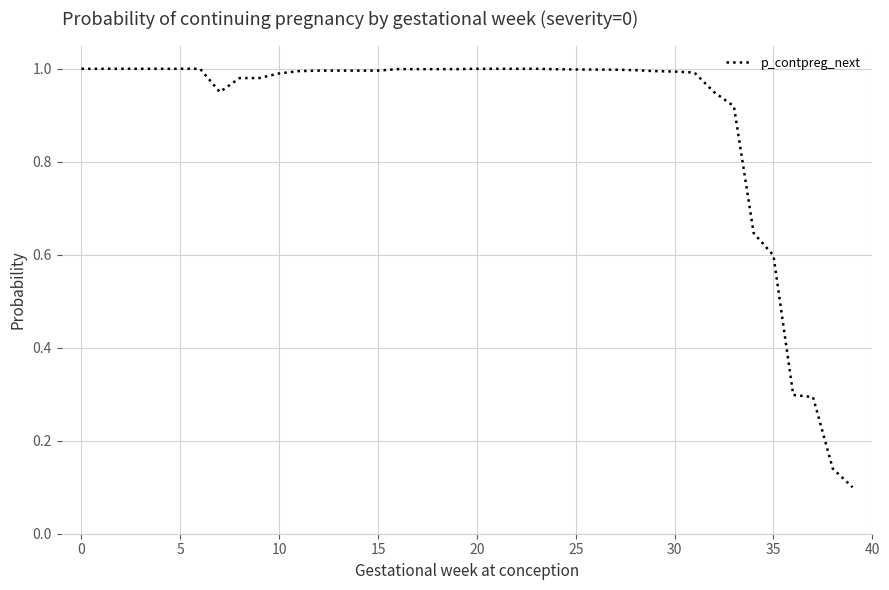

How many lines are shown in the chart?

1